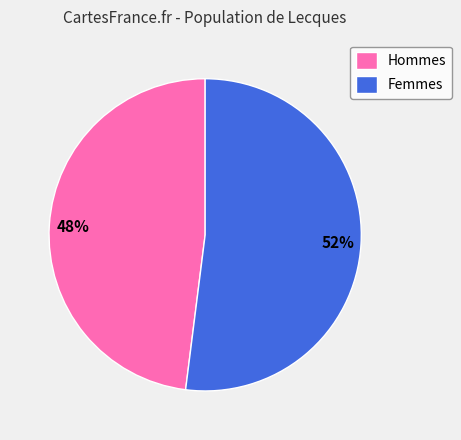

What is the largest slice in the pie chart?

Femmes